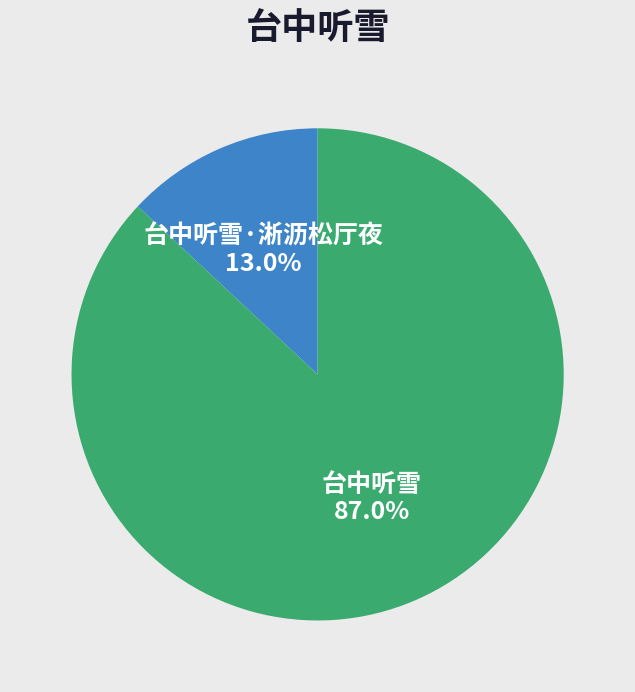

Does 台中听雪 represent more than half of the total?

Yes